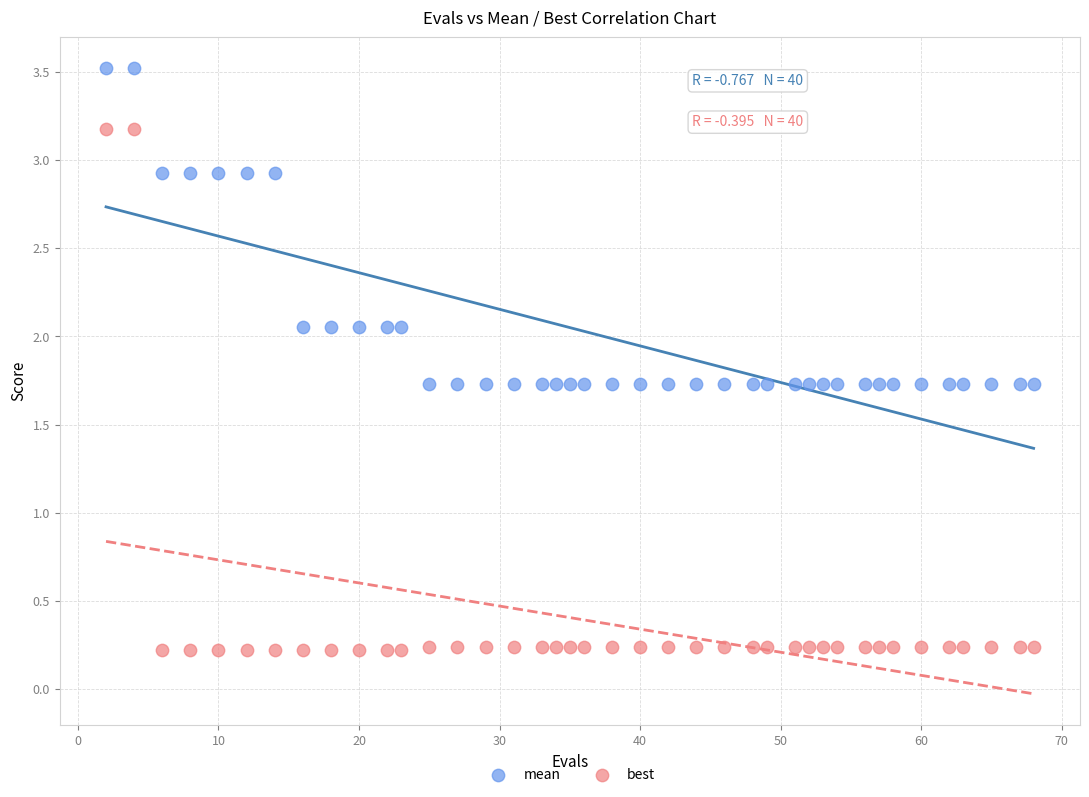

Which series reaches the minimum Y coordinate?

best